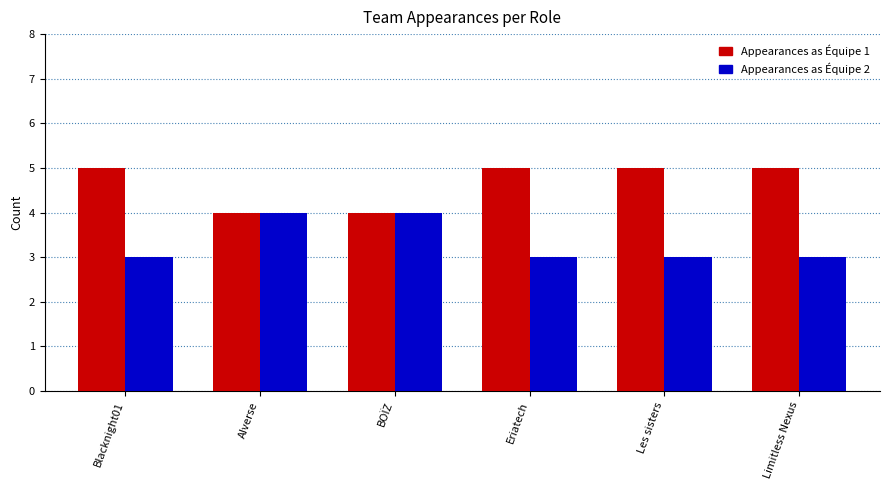

Are the bars horizontal?

No